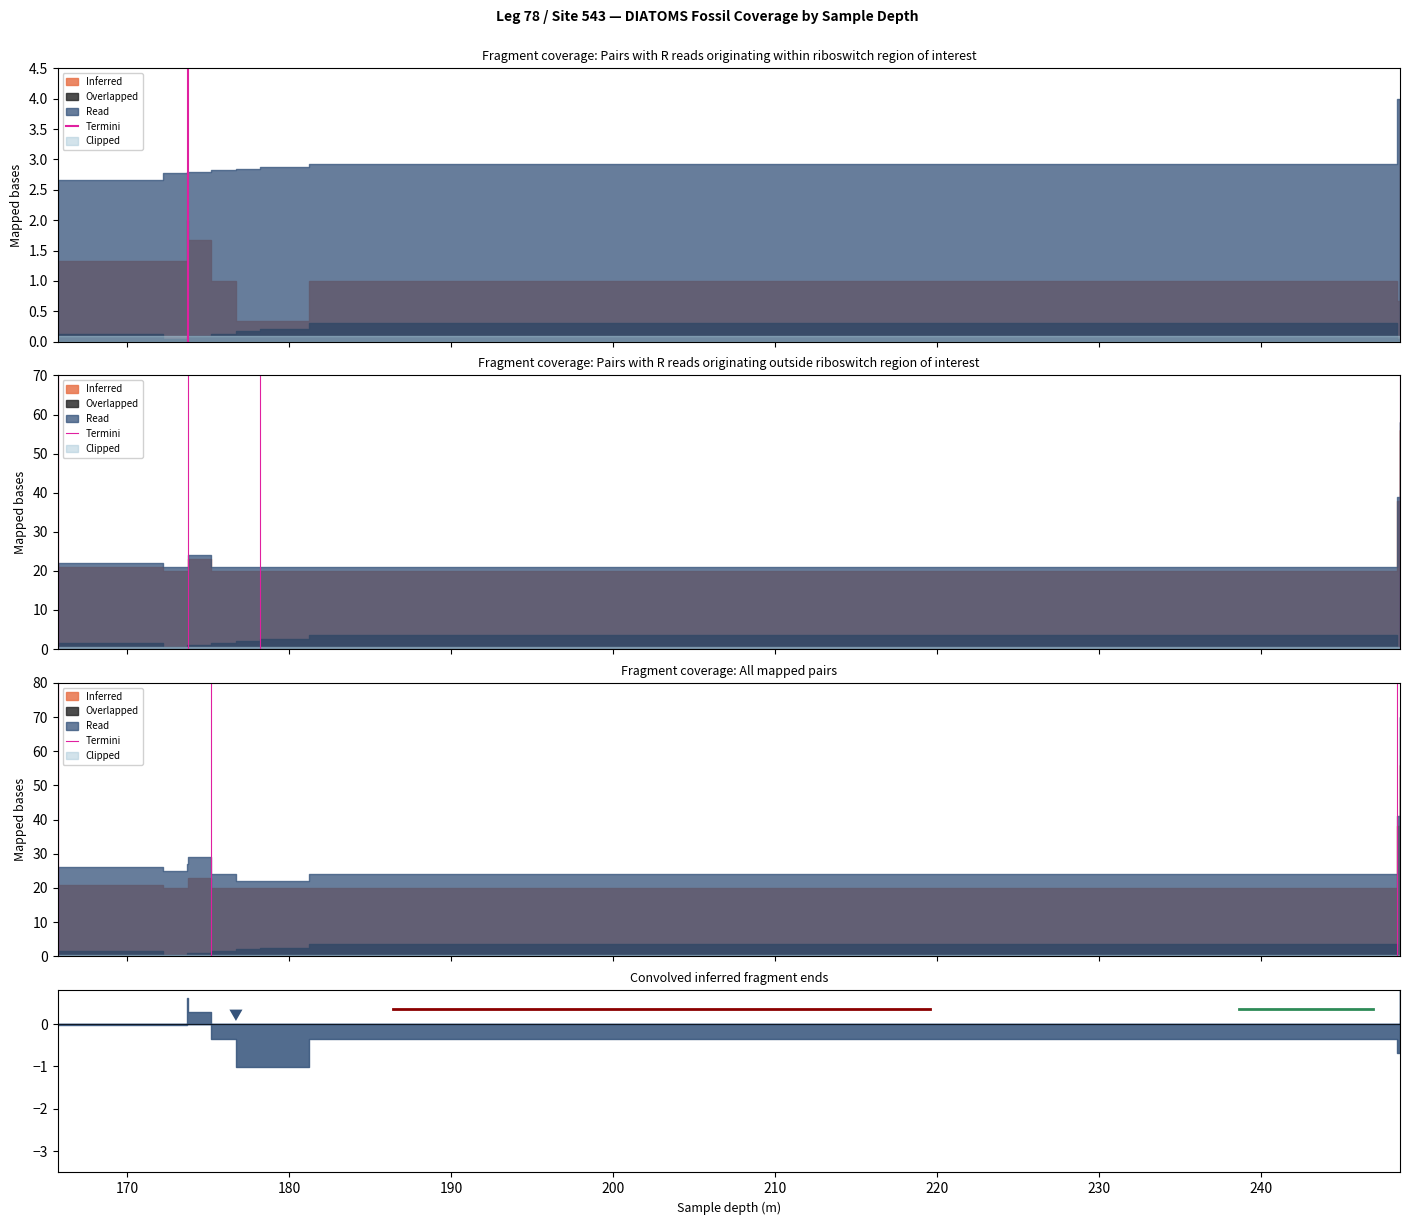

Which series has the largest range (max minus min)?

Termini